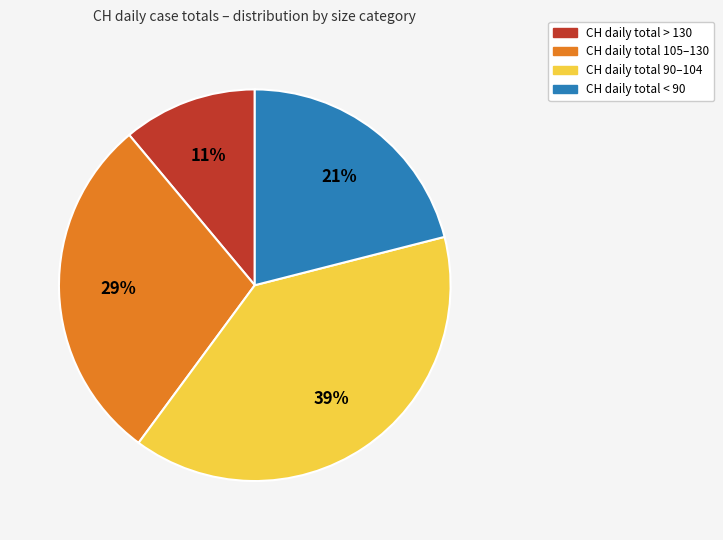

What percentage is the CH daily total 105–130 slice, to the nearest percent?

29%